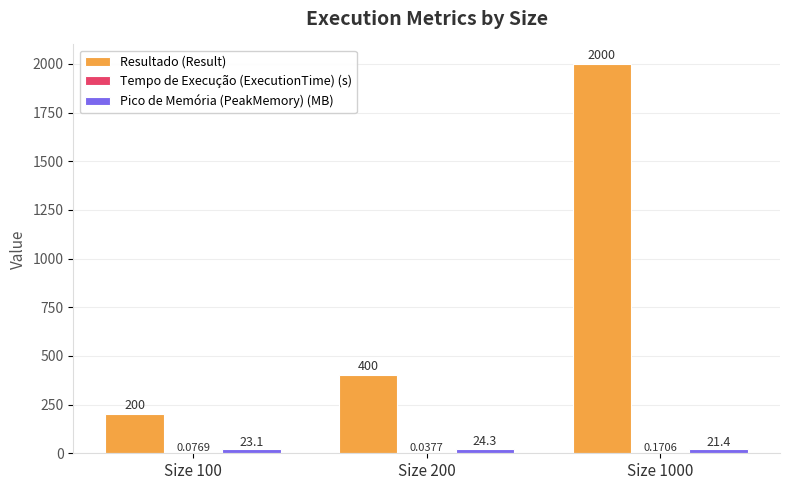

Which series changed the most between Size 100 and Size 1000?

Resultado (Result)